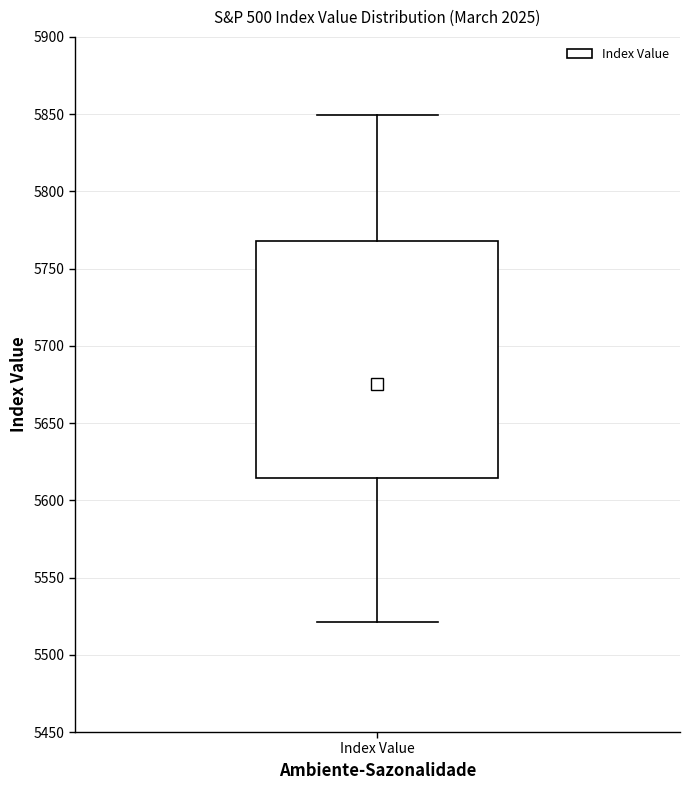

Transcribe this box plot: give where the median line is, the range the box spans, and where the two whiskers end, as read against the y-axis. The values are not printed on the chart, so give them approximately, as read against the axis.

median 5675, box 5615 to 5770, whiskers 5520 to 5850